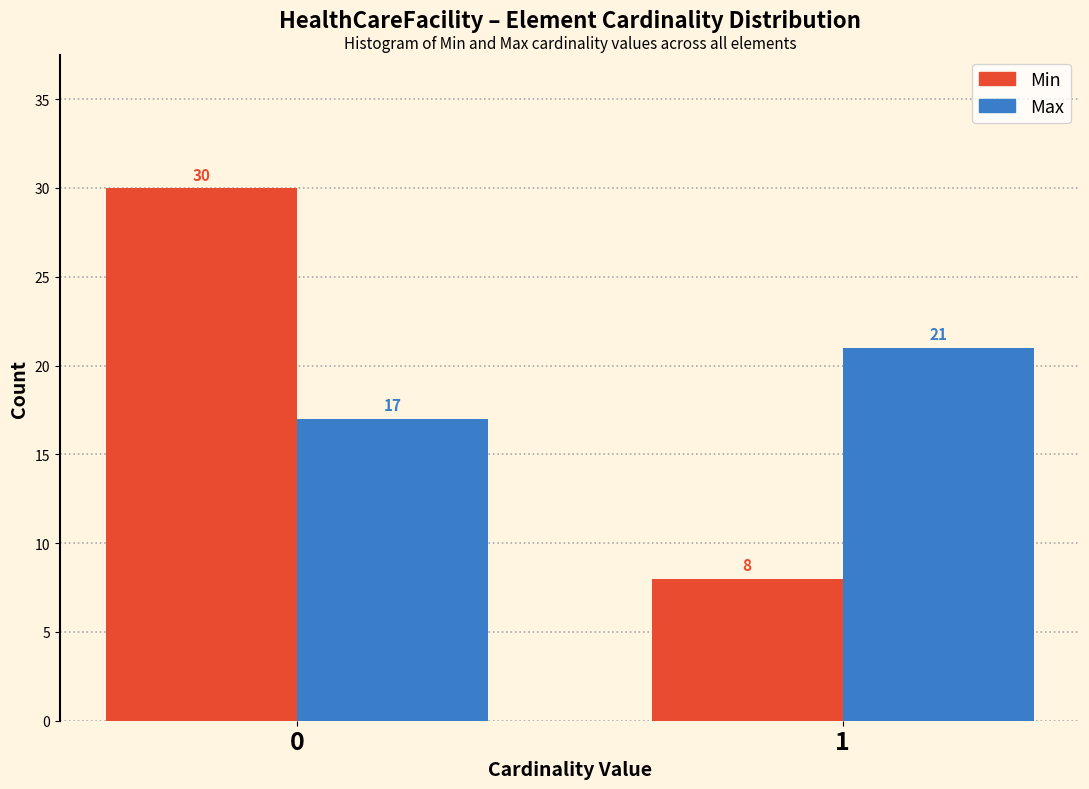

Reading right to left, what are all the values shown in this chart?

Min: 8	30
Max: 21	17